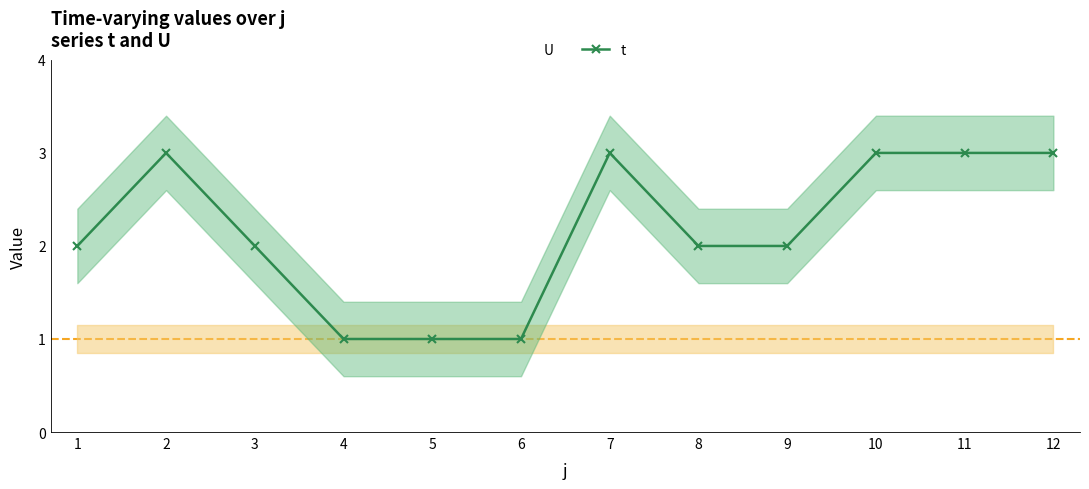

Reading left to right, what are all the values shown in this chart?

U: 1=1	2=1	3=1	4=1	5=1	6=1	7=1	8=1	9=1	10=1	11=1	12=1
t: 1=2	2=3	3=2	4=1	5=1	6=1	7=3	8=2	9=2	10=3	11=3	12=3